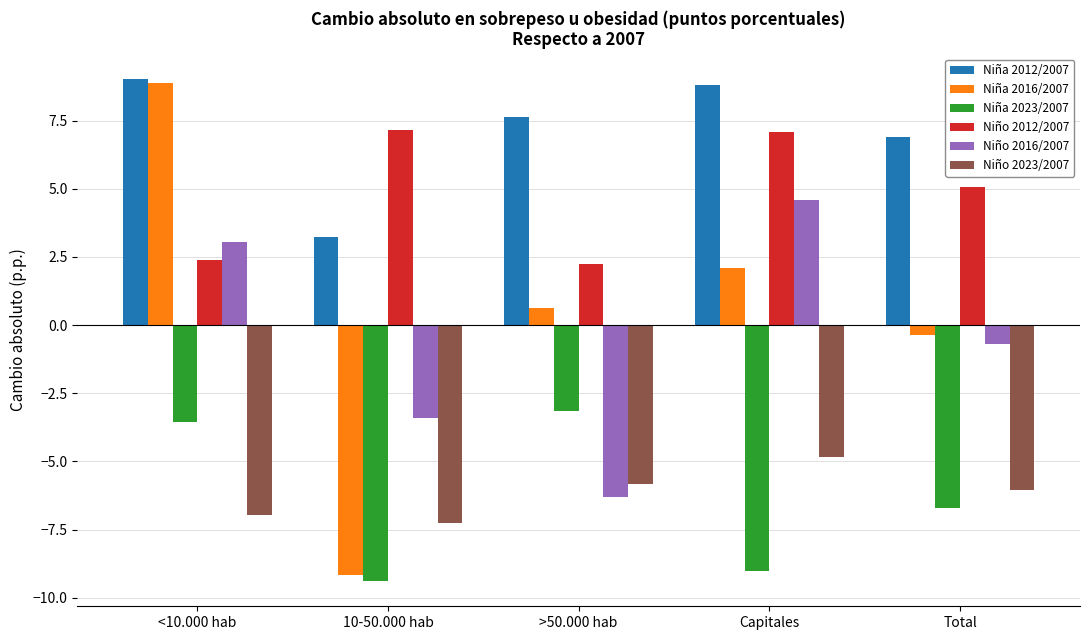

The Niño 2012/2007 series shows 3.9 at Capitales. True or false?

False